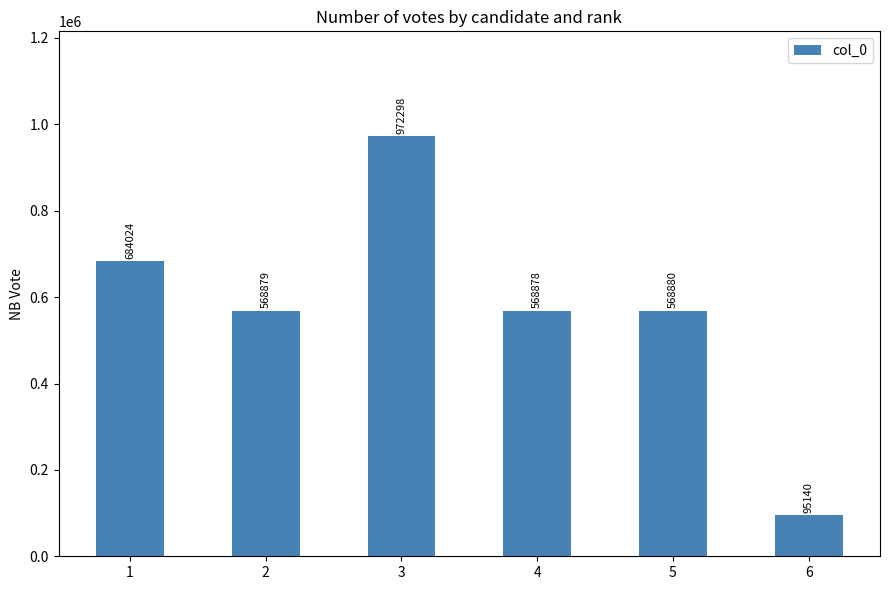

Reading left to right, list all the values displayed in this chart.

1=684024	2=568879	3=972298	4=568878	5=568880	6=95140